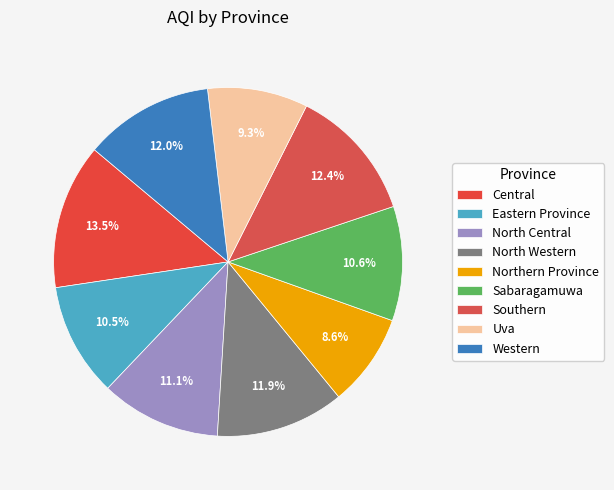

Is it true that Central is 26% of the pie?

False